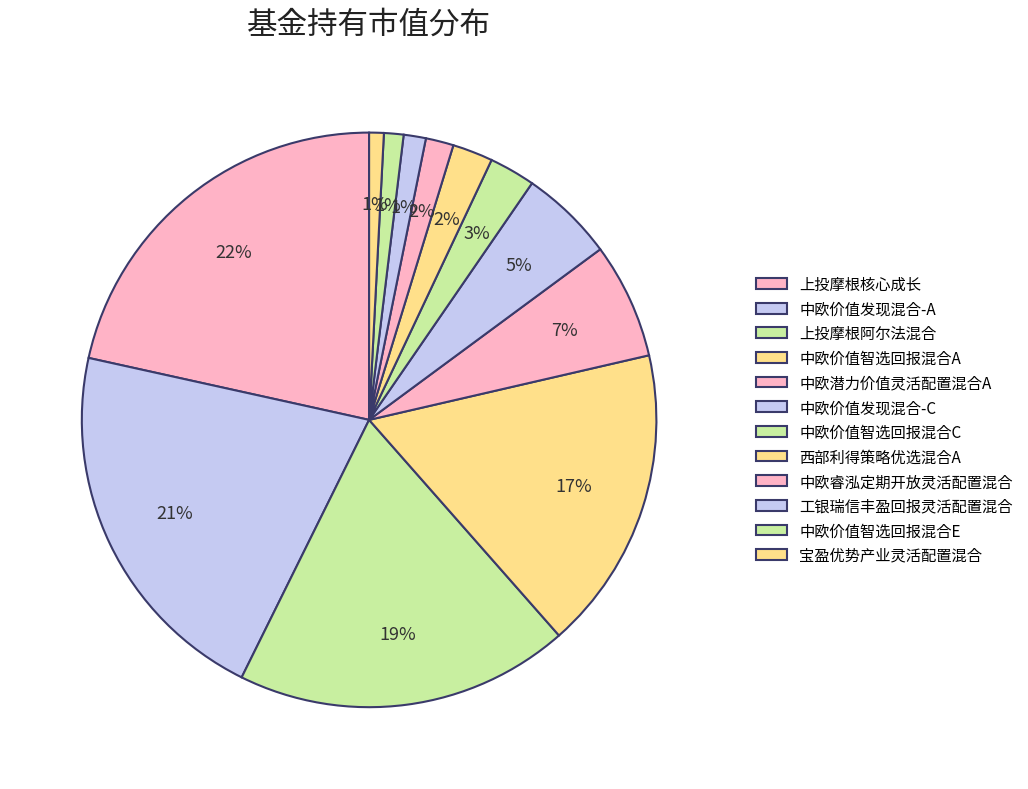

What portion of the pie excludes 宝盈优势产业灵活配置混合?

99.2%